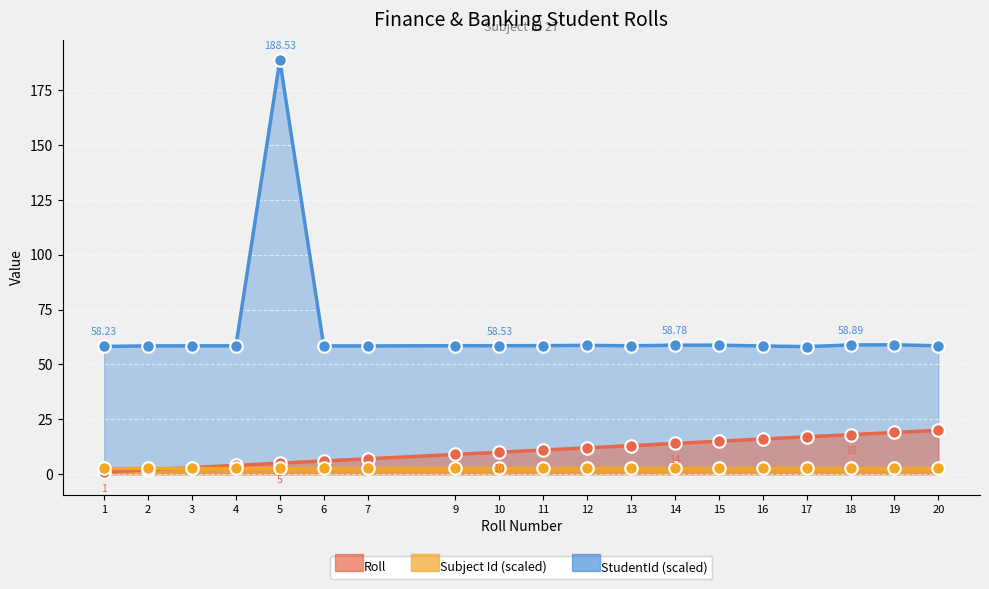

True or false: Roll and StudentId_norm cross at least once.

False